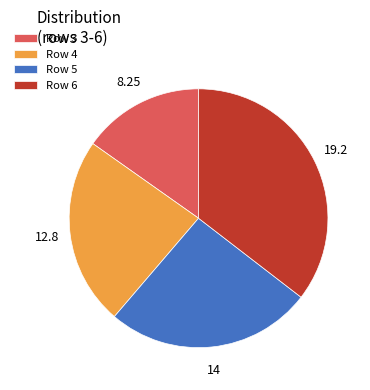

Is the sum of Row 6 and Row 5 greater than half?

Yes